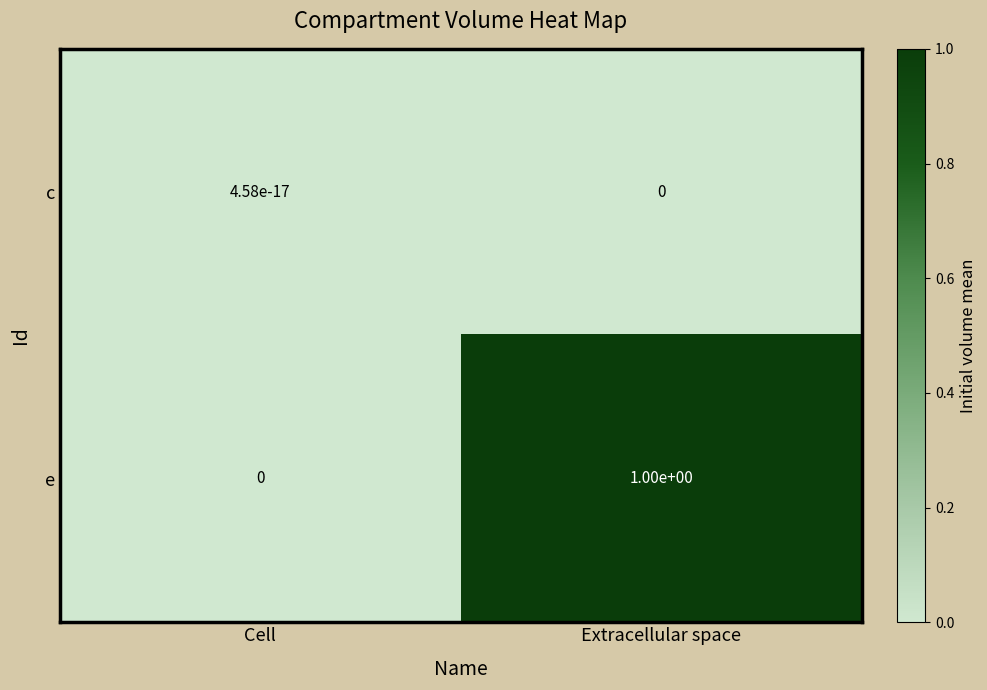

Read the e value at Extracellular space.

1.0